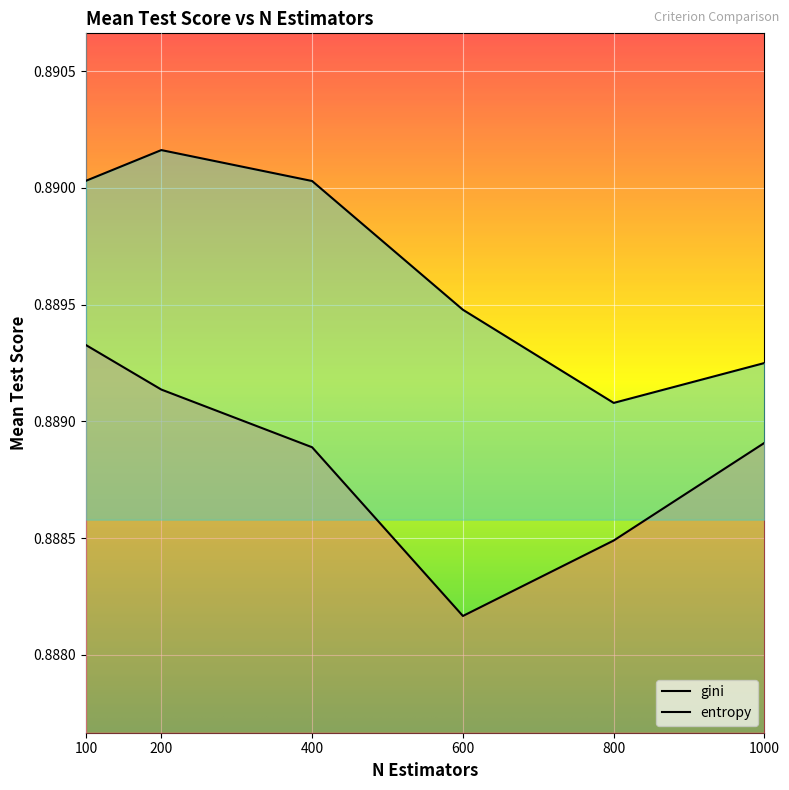

At which label is entropy closest to 0?

800